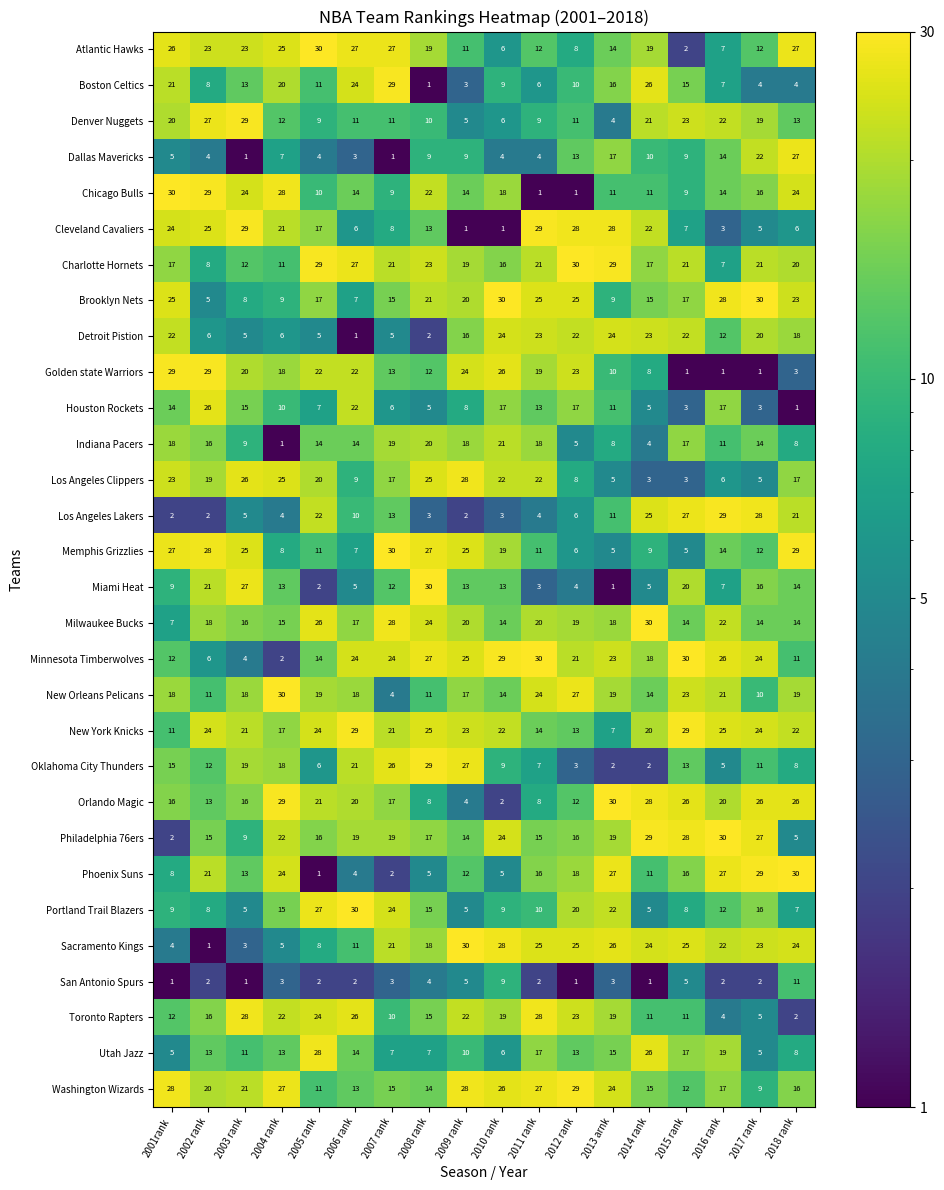

Between 2010 rank and 2011 rank, which series saw the biggest shift?

Cleveland Cavaliers